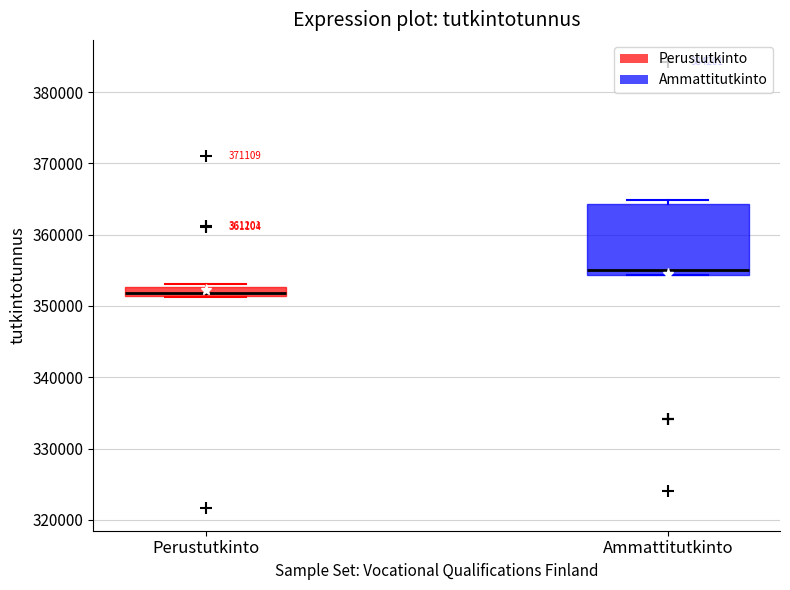

Which box's median line is the lowest?

Perustutkinto